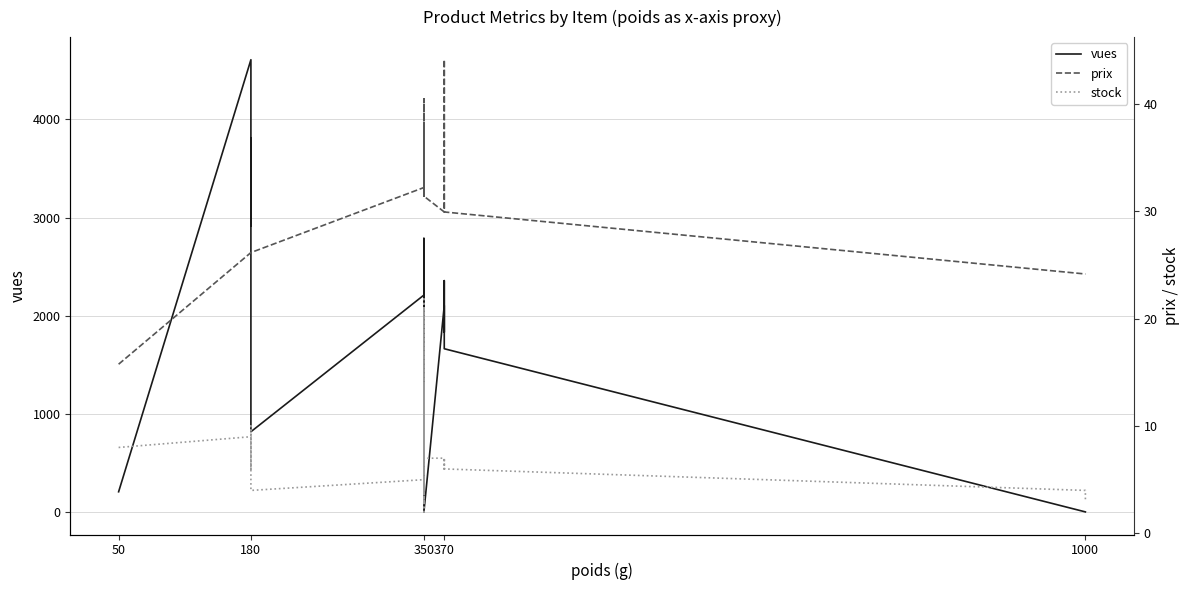

Count the number of data series in this chart.

3